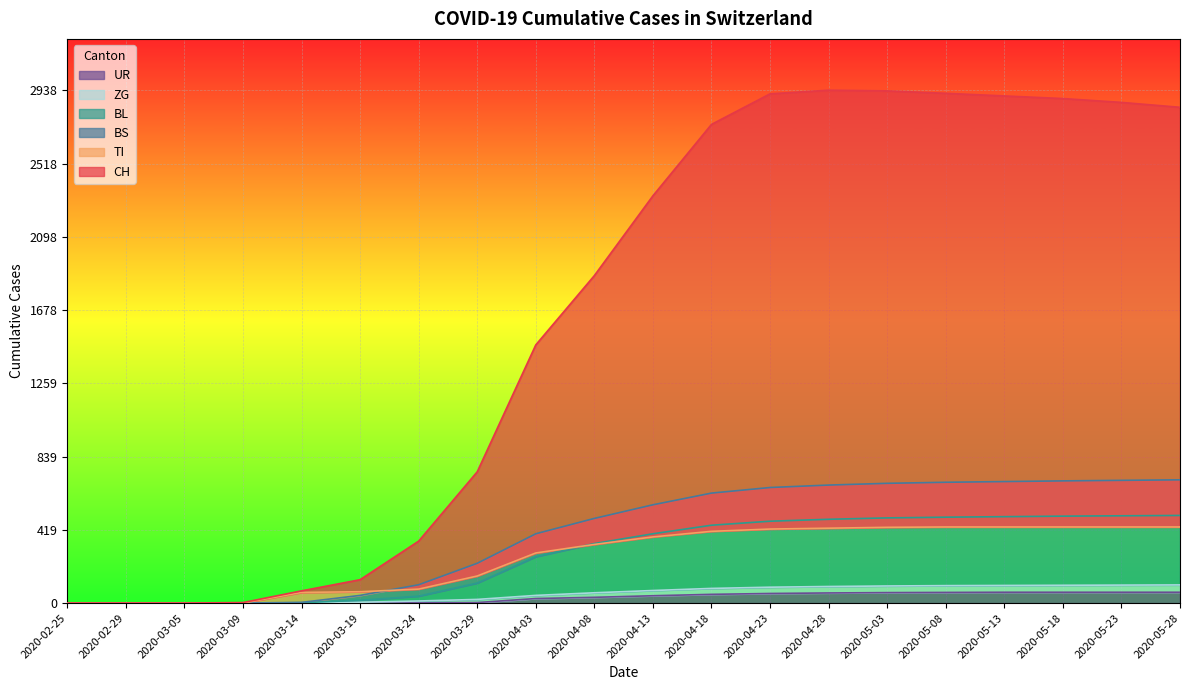

How many series are shown in this chart?

6